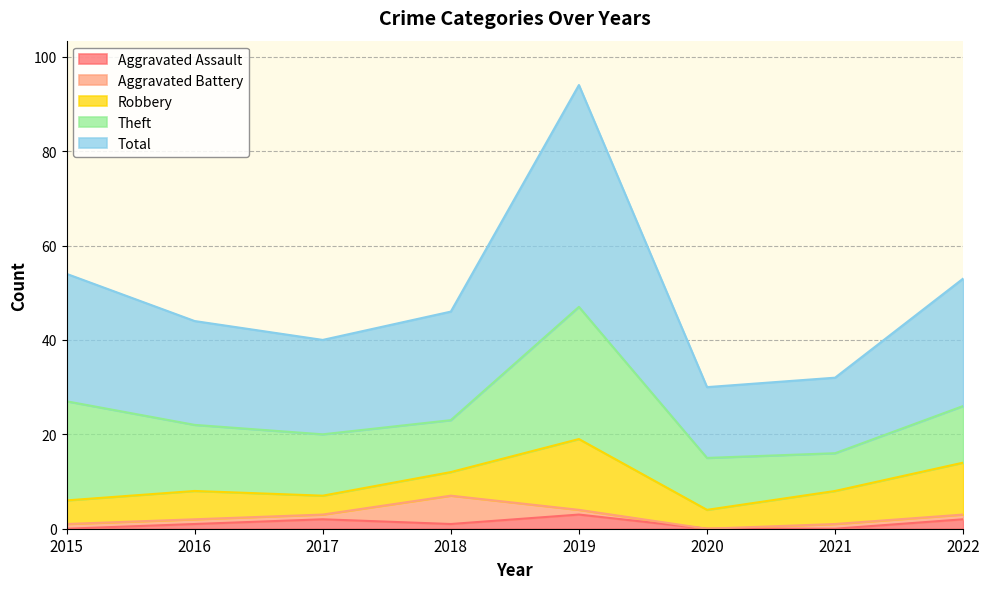

Does the chart display data point markers on the line(s)?

No